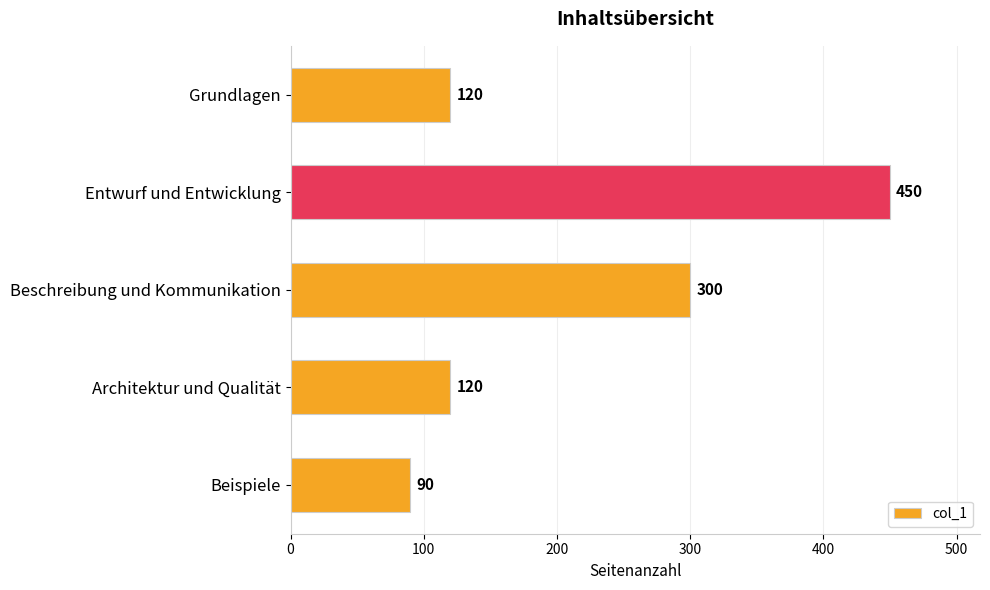

True or false: the data shows 60 at Beispiele.

False